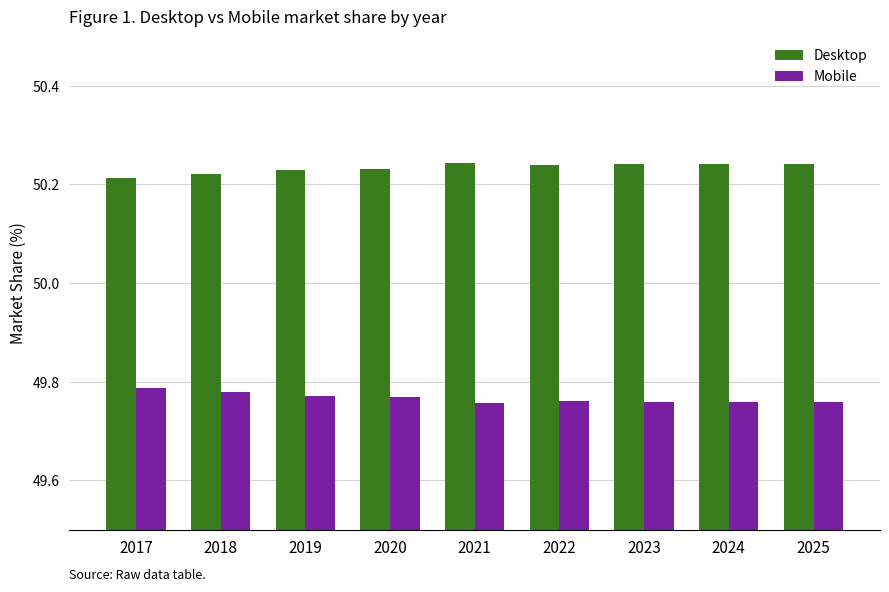

List the series in order of their peak value, lowest first.

Mobile, Desktop